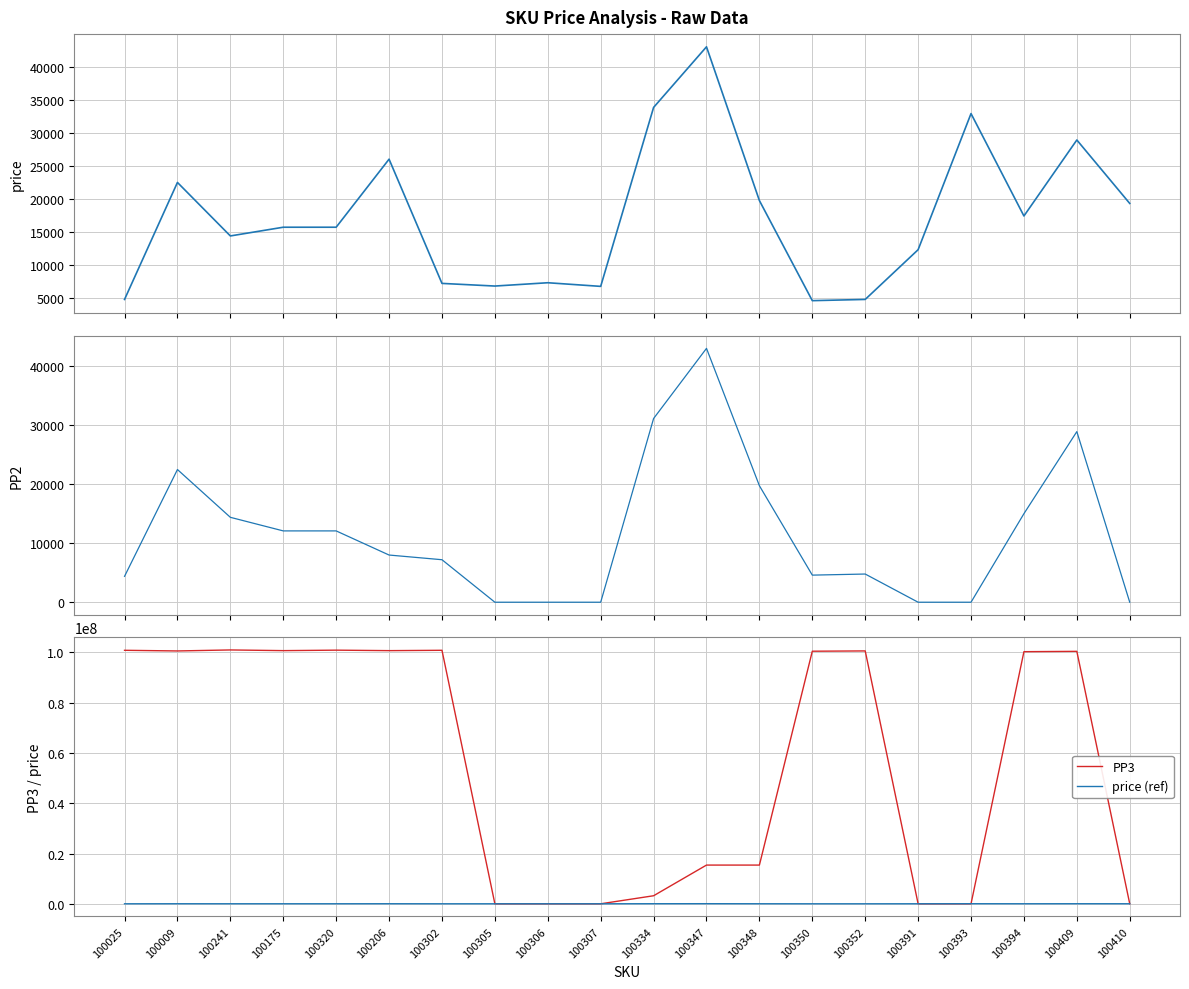

Is this an area chart (filled region under the line)?

No